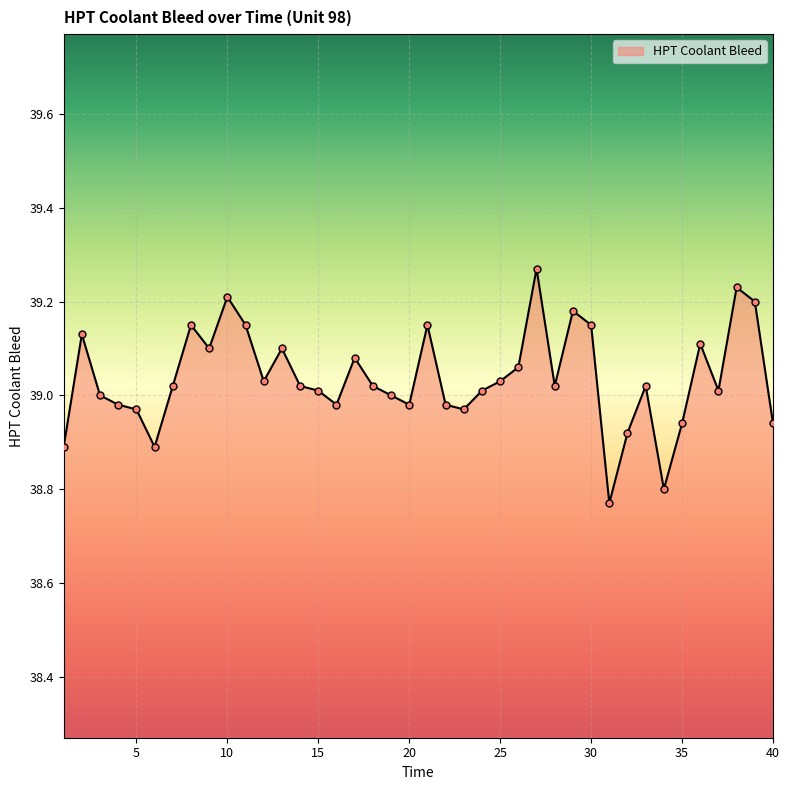

What is the difference between the maximum and minimum values?

0.5